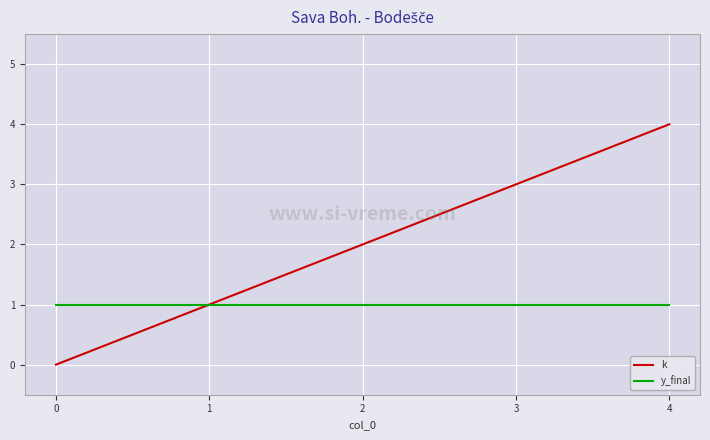

What is the difference between the highest and lowest values at 4?

3